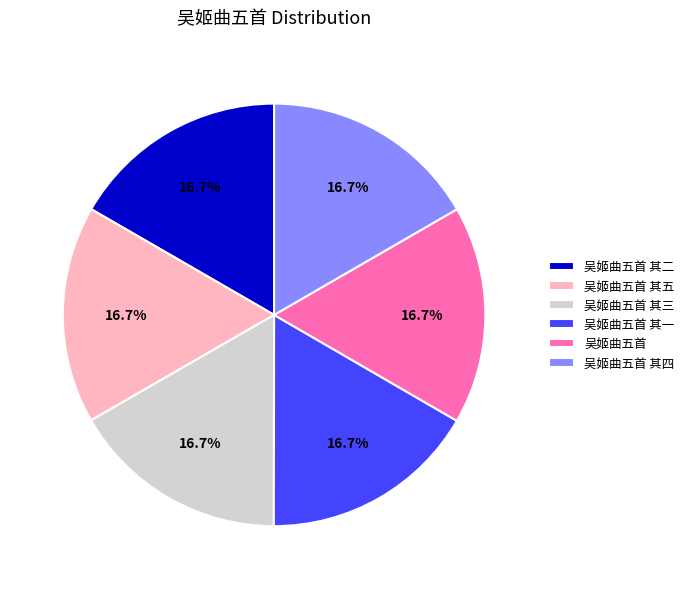

How much of the chart is everything except 吴姬曲五首 其四?

83.3%